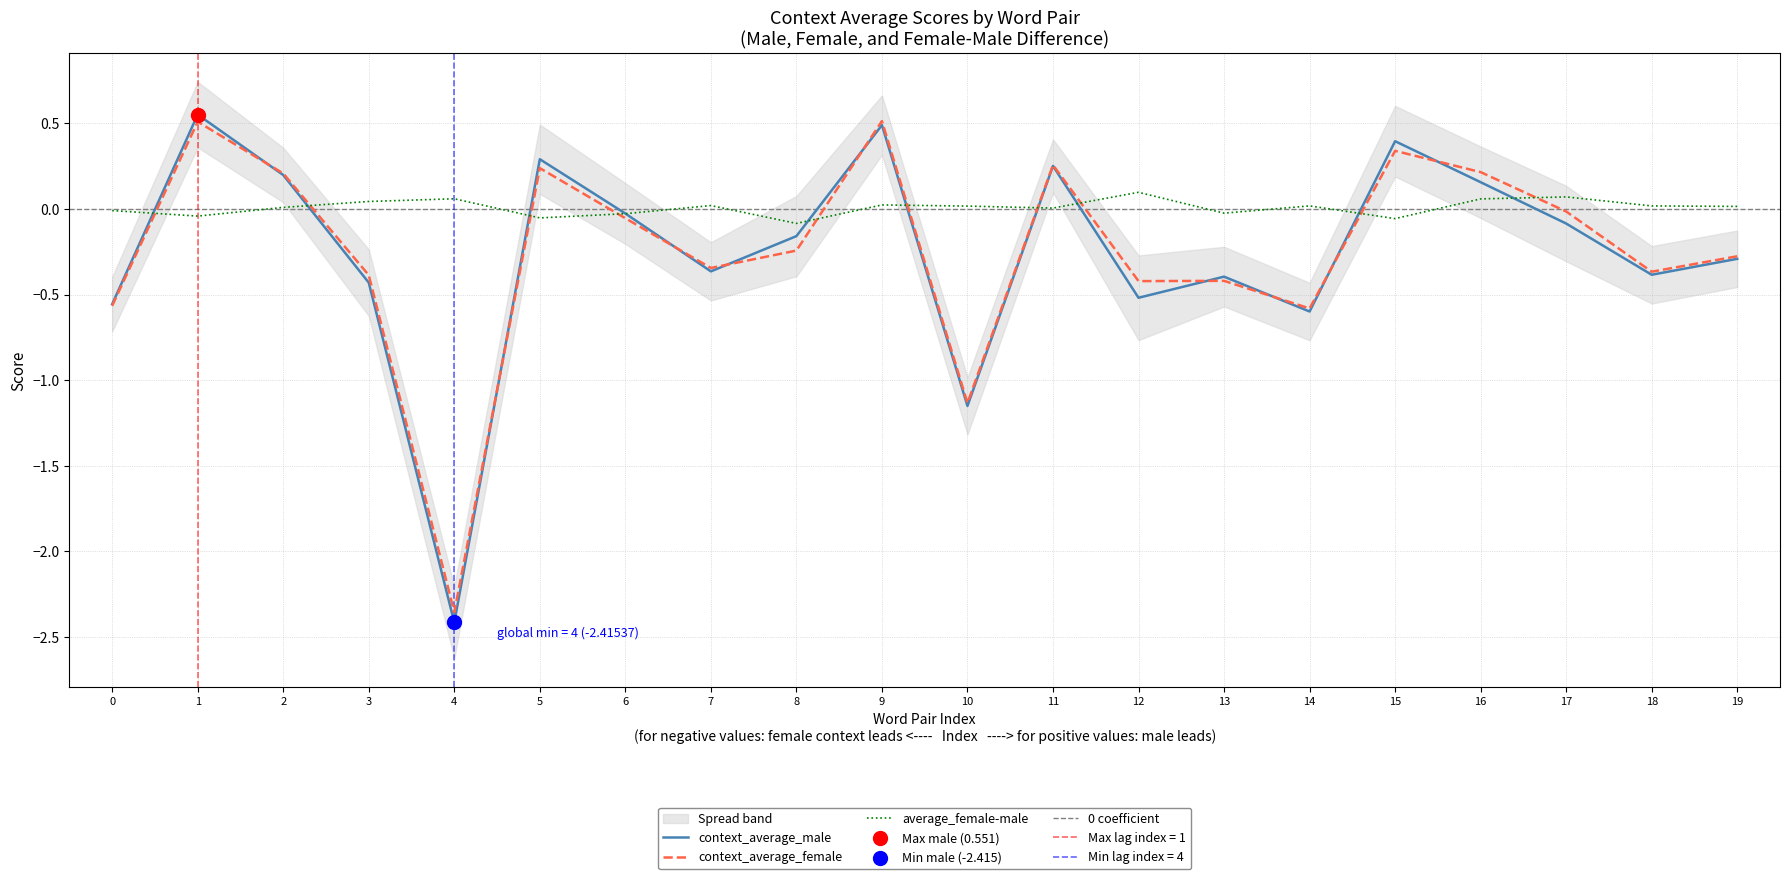

Is it true that context_average_female equals -0.4 at 3?

True